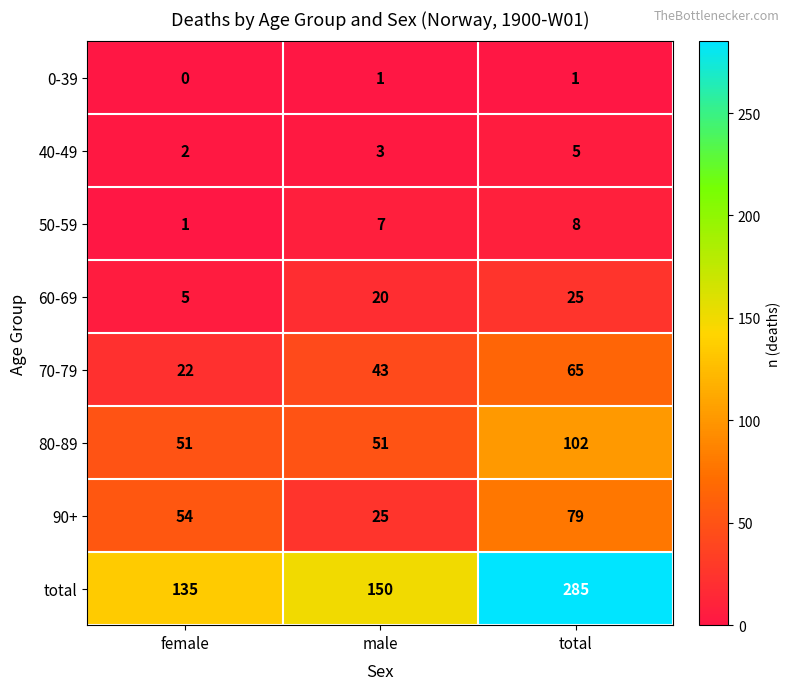

Count the 60-69 values in the range 5 to 25.

3